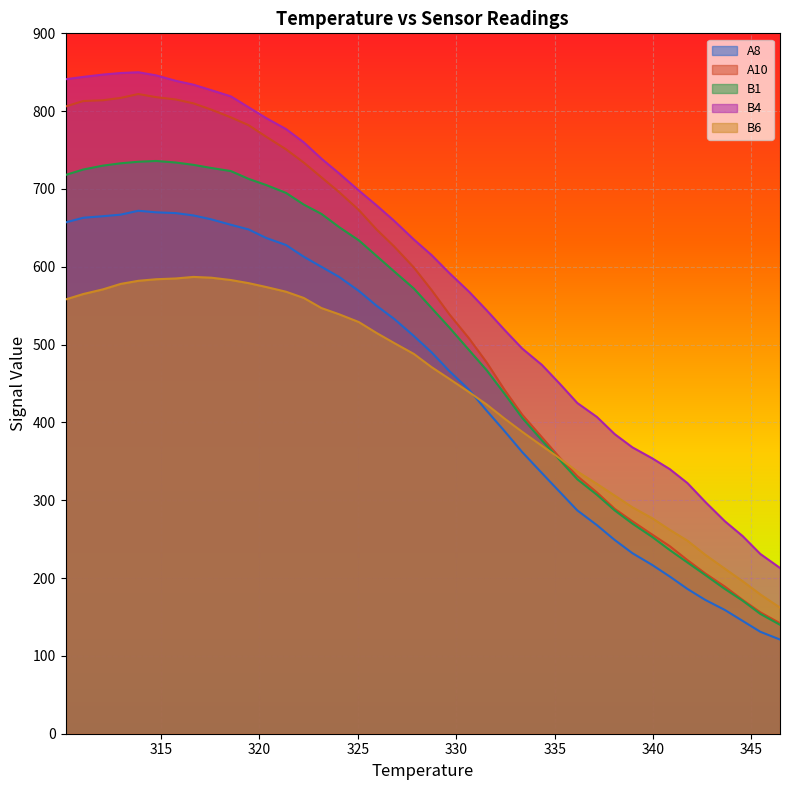

Rank the categories by B1 value from highest to lowest.

314.75, 313.85, 315.75, 312.95, 316.65, 312.05, 317.55, 311.05, 318.55, 310.15, 319.45, 320.35, 321.35, 322.25, 323.15, 324.05, 325.05, 325.95, 326.85, 327.85, 328.75, 329.65, 330.65, 331.55, 332.45, 333.35, 334.35, 335.25, 336.15, 337.15, 338.05, 338.95, 339.95, 340.85, 341.75, 342.65, 343.65, 344.55, 345.45, 346.45